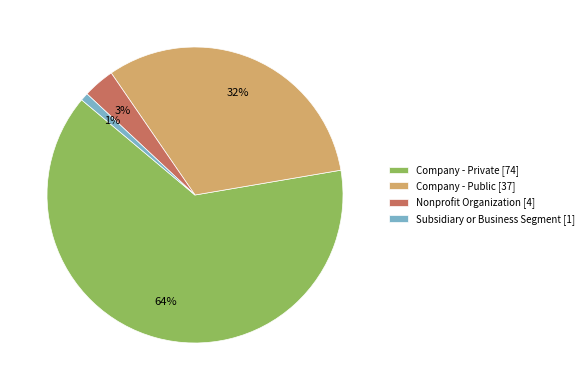

Is the sum of Company - Public [37] and Nonprofit Organization [4] greater than half?

No